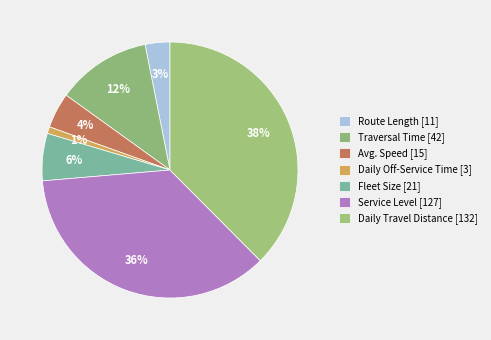

Is Route Length the majority of the pie?

No